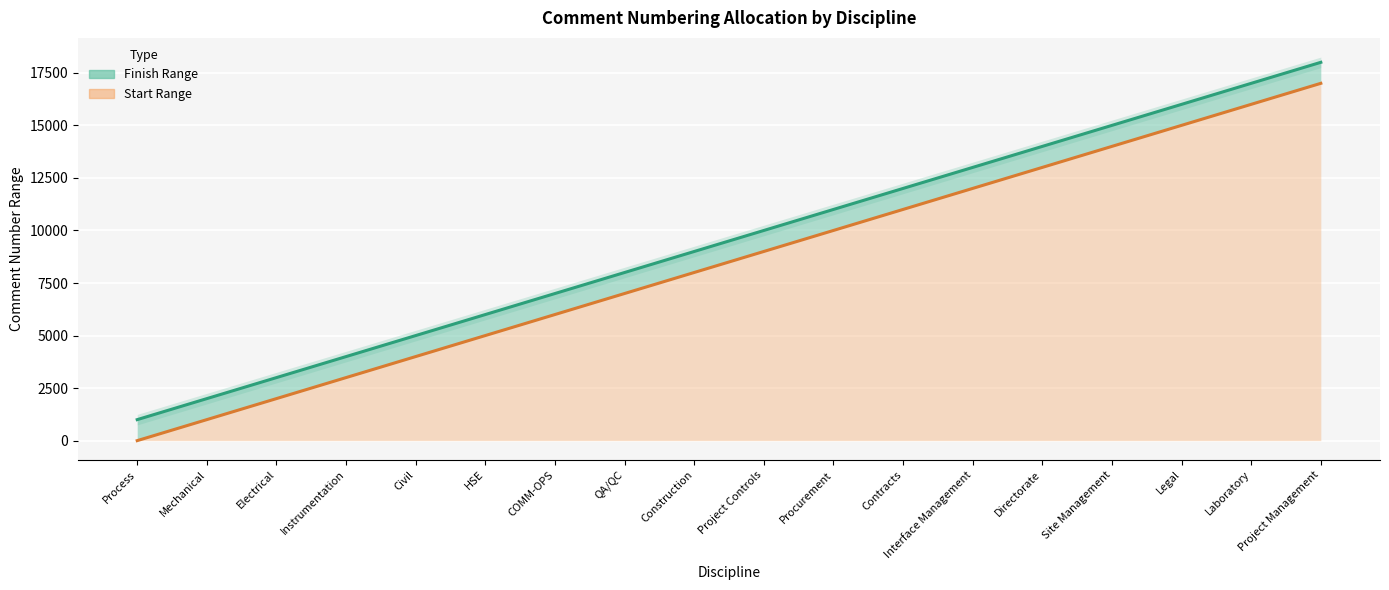

Which label corresponds to the smallest value in the chart?

Process